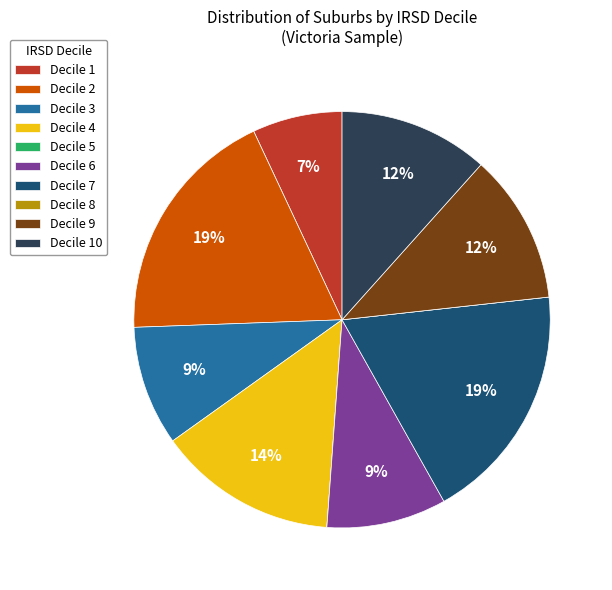

Which has a higher value, Decile 9 or Decile 7?

Decile 7